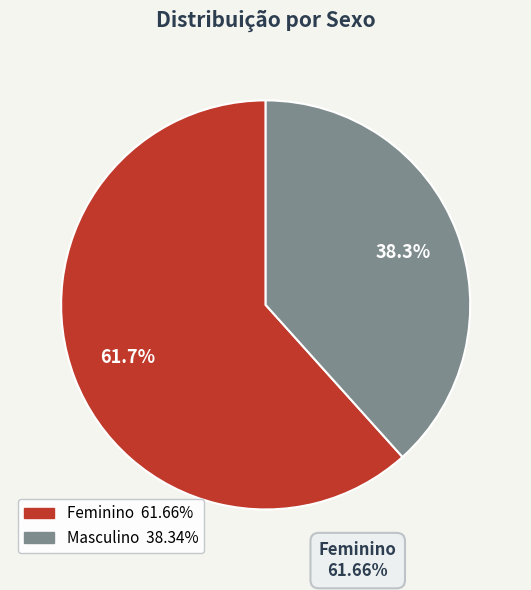

How many slices are in this pie chart?

2